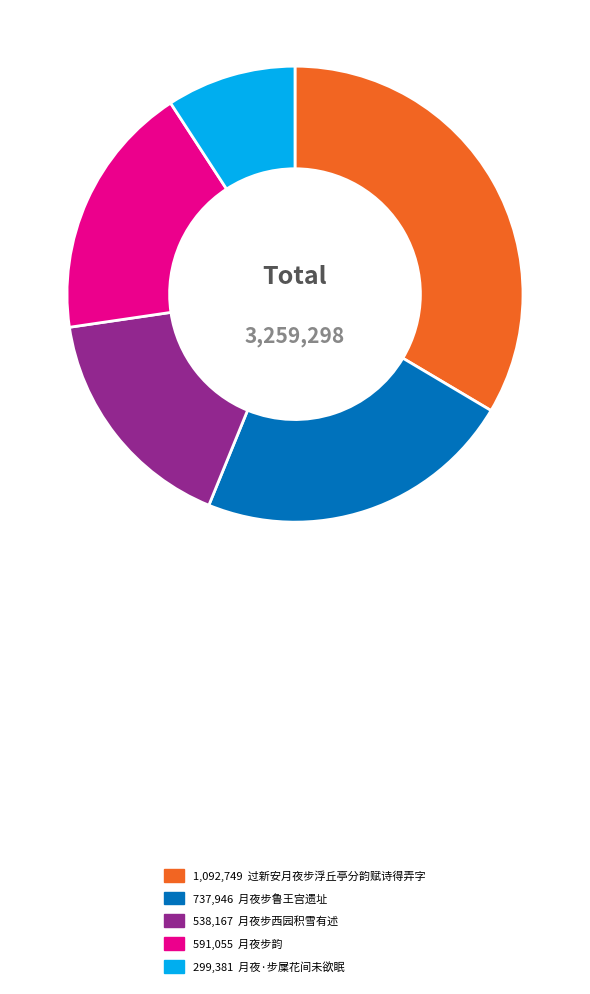

Is there a majority slice in this chart?

No